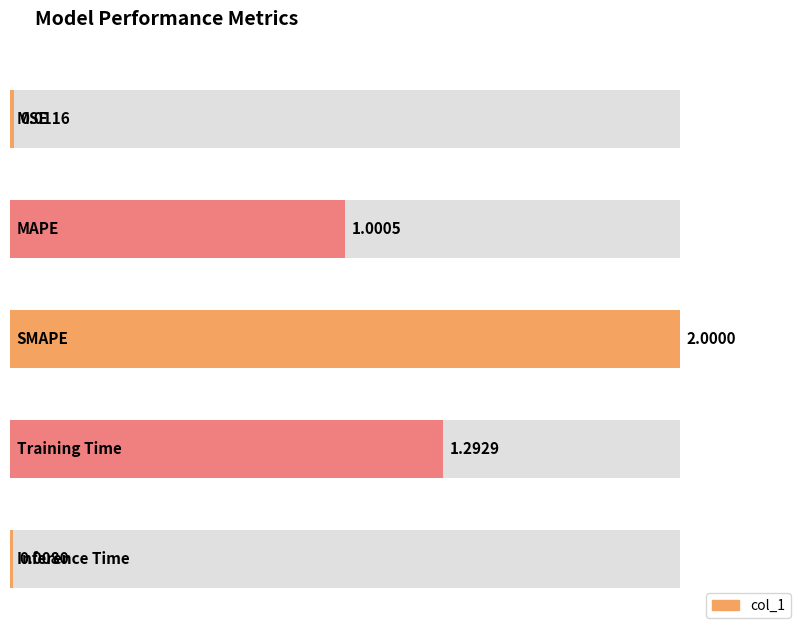

True or false: the data shows 0.0 at MSE.

False